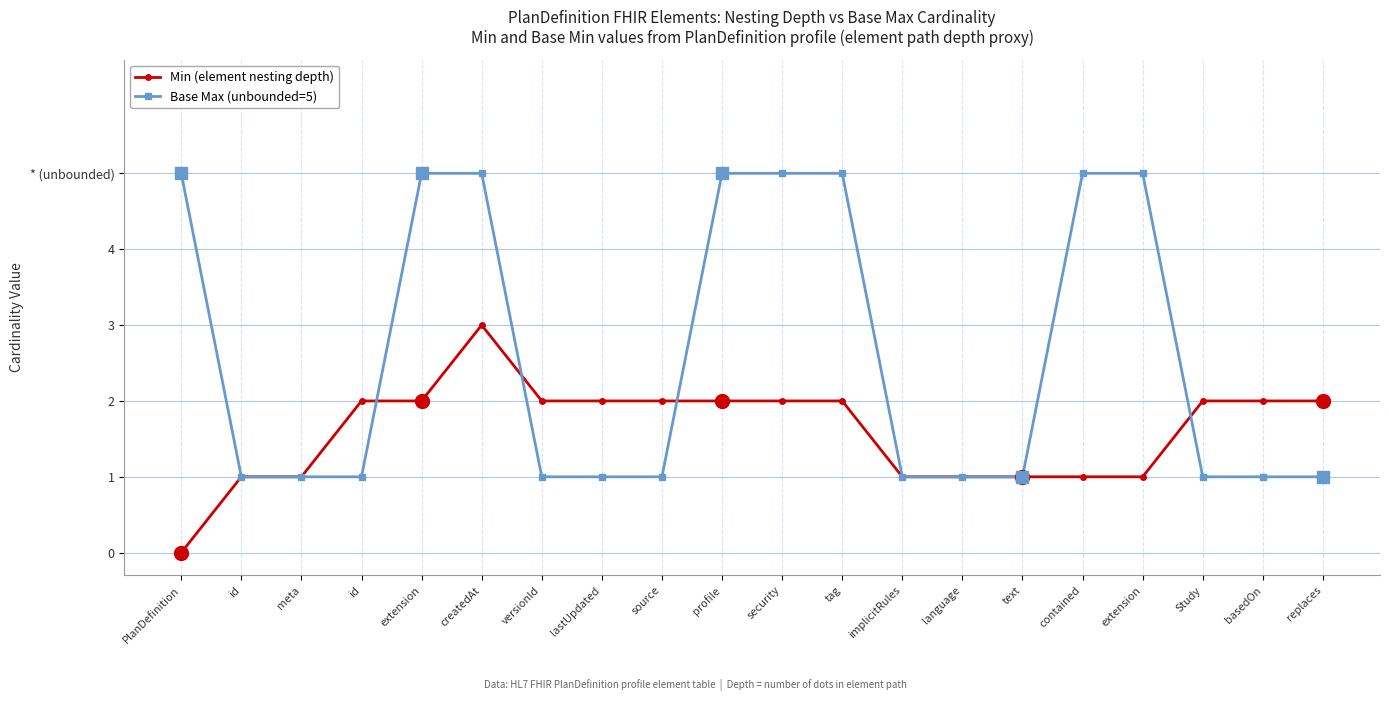

True or false: Base Max (unbounded=5) has more than 0 points higher than both neighbors.

False